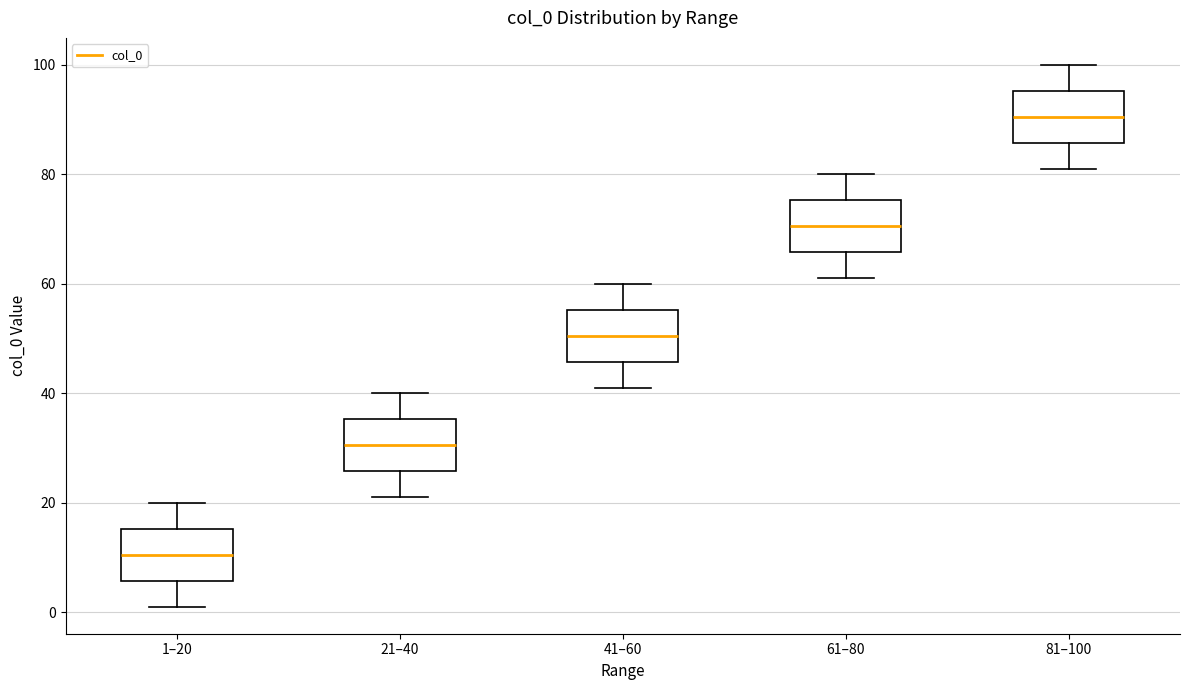

Which box's median line is the lowest?

1–20